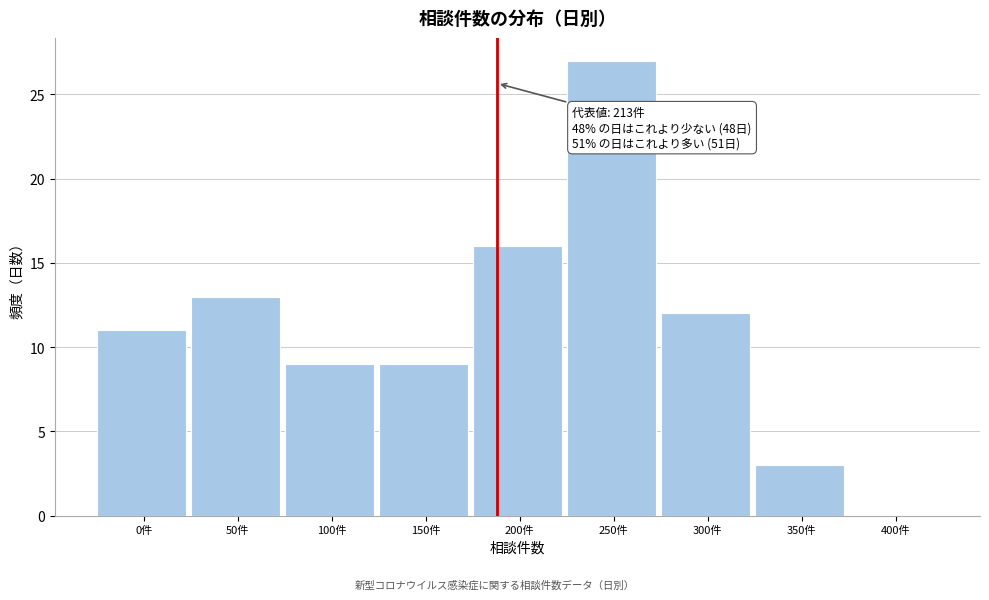

Reading left to right, transcribe all the data shown in this chart.

0件=11	50件=13	100件=9	150件=9	200件=16	250件=27	300件=12	350件=3	400件=0